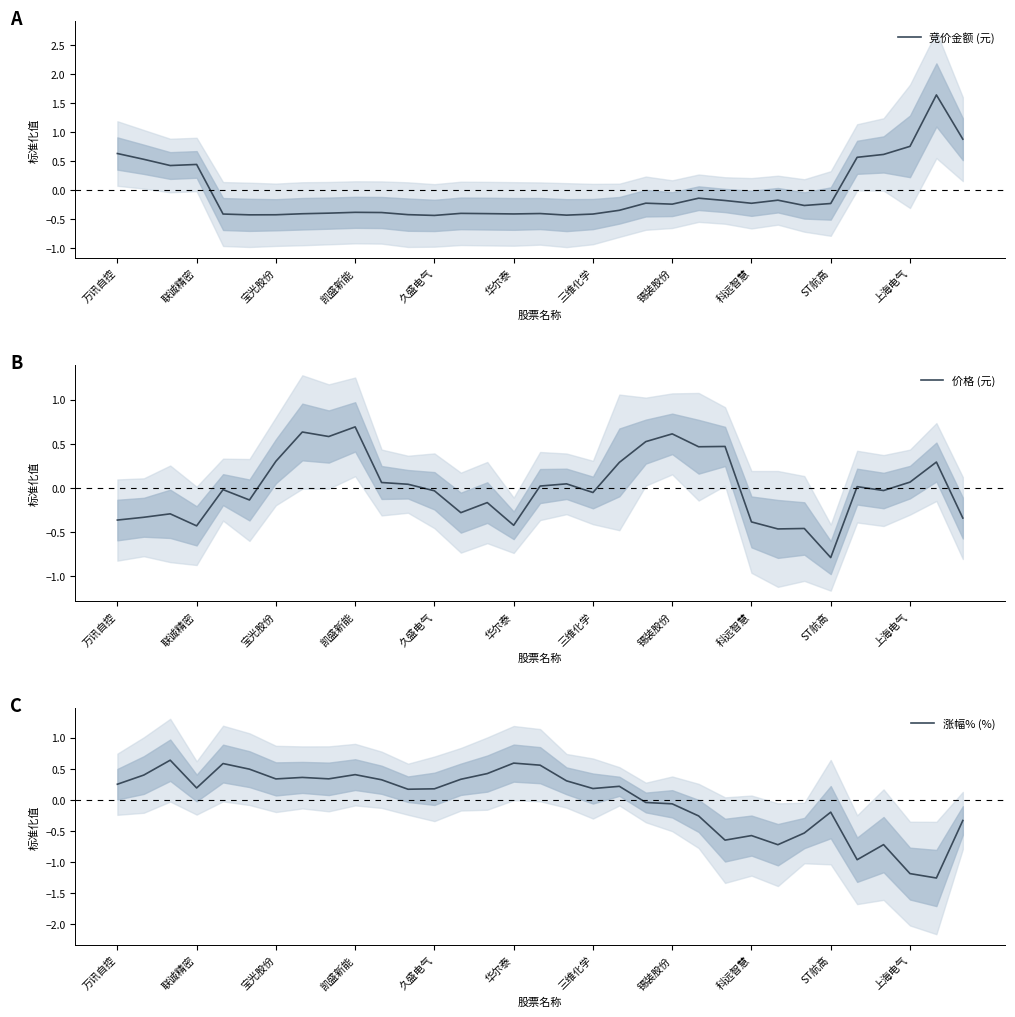

What is the lowest value of the 竞价金额 (元) series?

-0.4